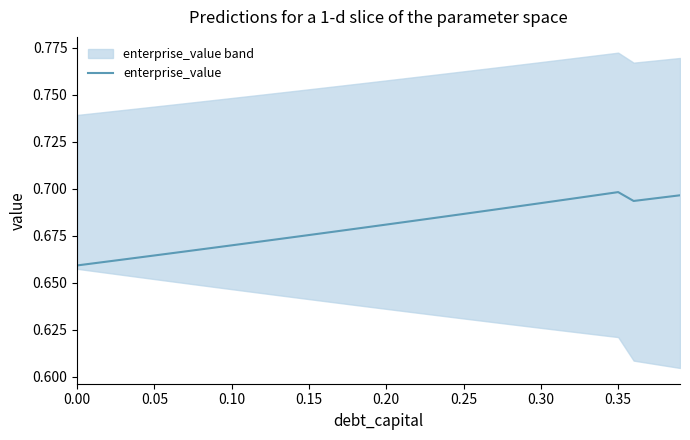

What is the value of the 17th point from the left?

0.7